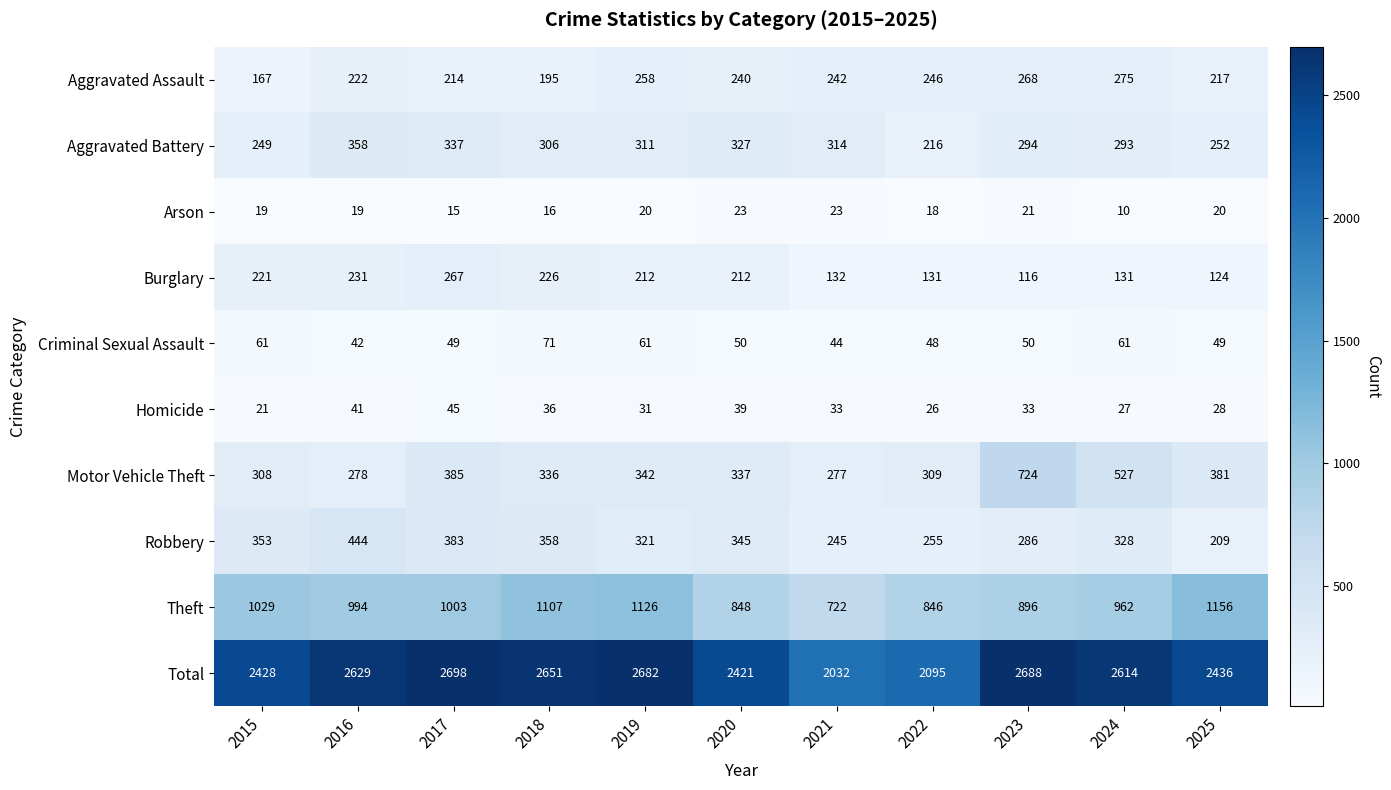

Read the Burglary value at 2017.

267